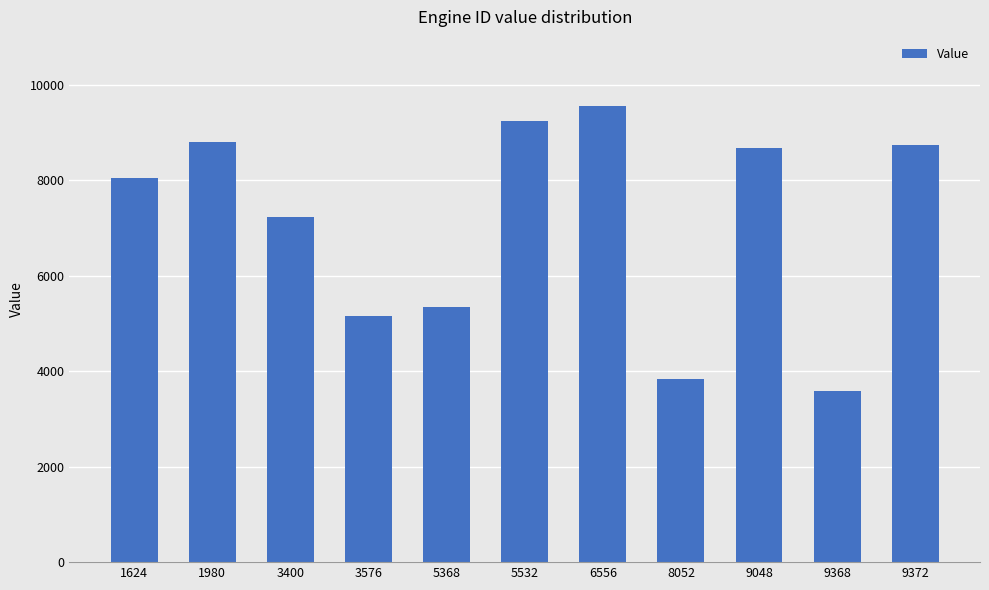

What is the approximate value at 9048, to the nearest 10?

8680